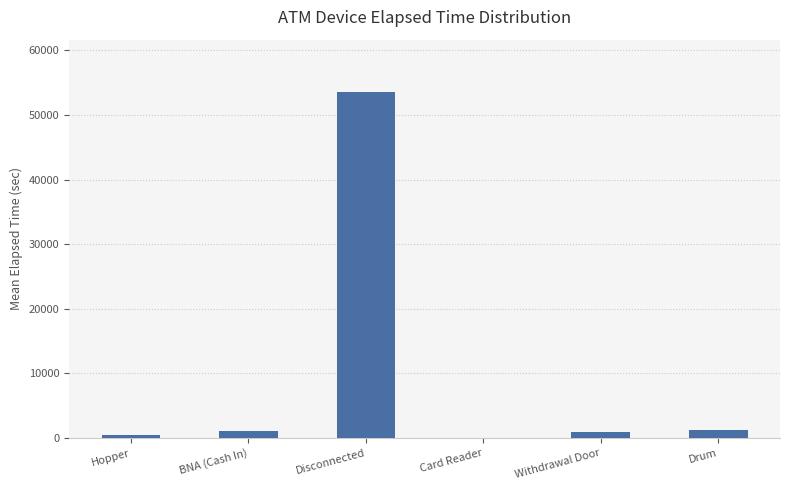

Between Disconnected and Withdrawal Door, which is larger?

Disconnected